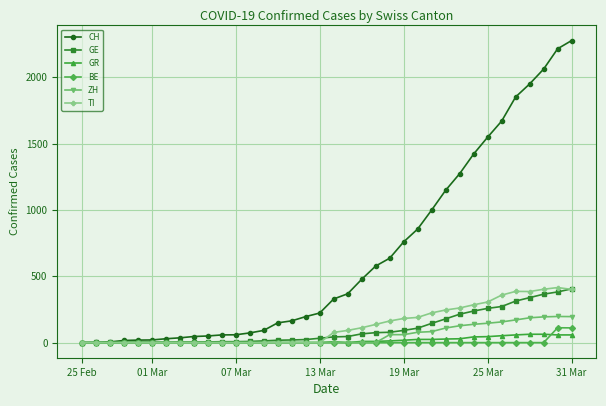

Which series has the largest range (max minus min)?

CH